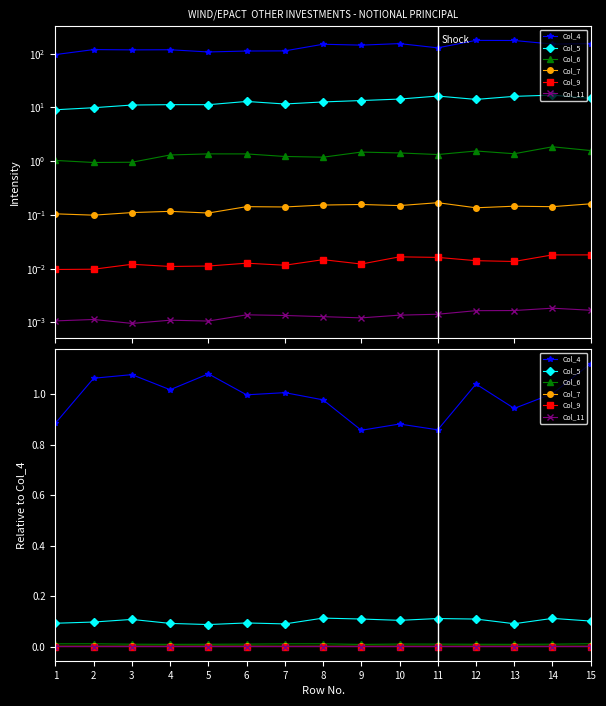

Count the Col_7 values in the range 0 to 1.

15